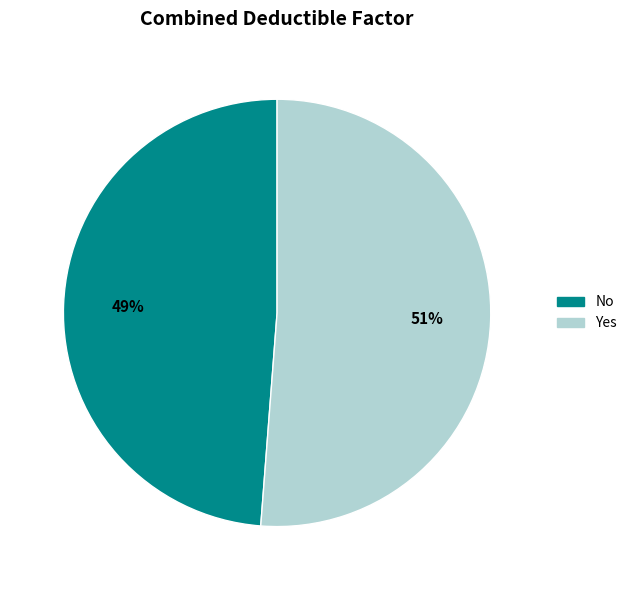

Which has a higher value, No or Yes?

Yes